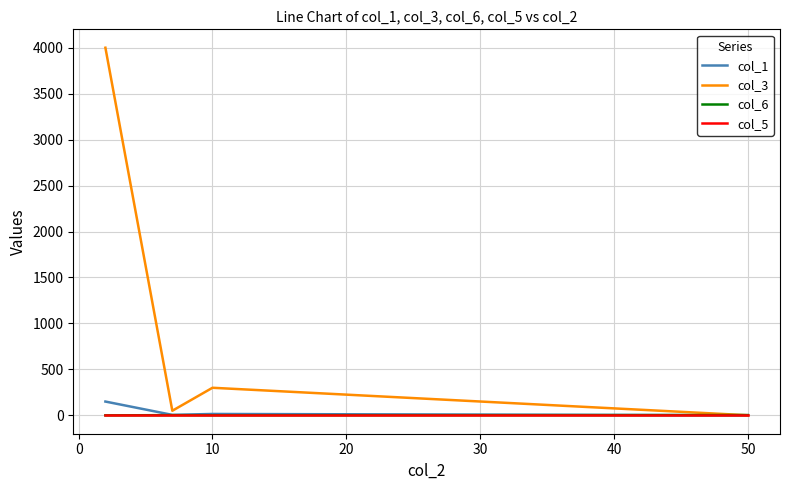

Which series has the largest total across all categories?

col_3